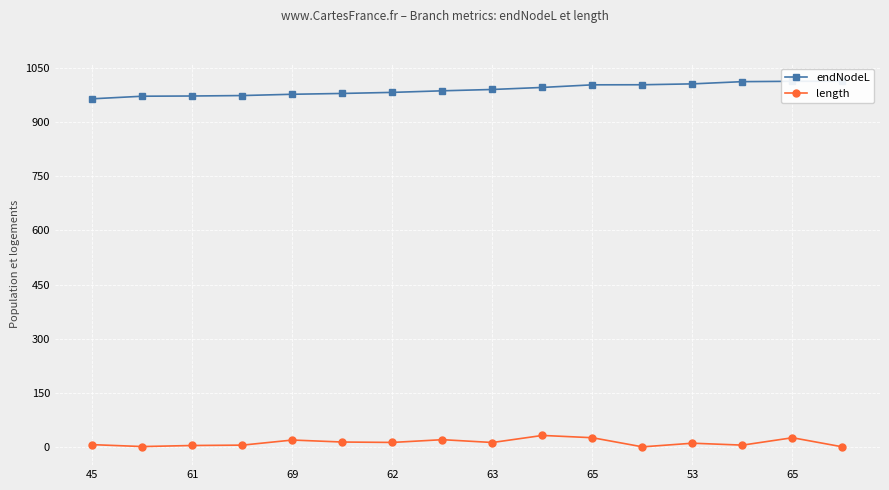

List the series in order of their overall mean, lowest first.

length, endNodeL